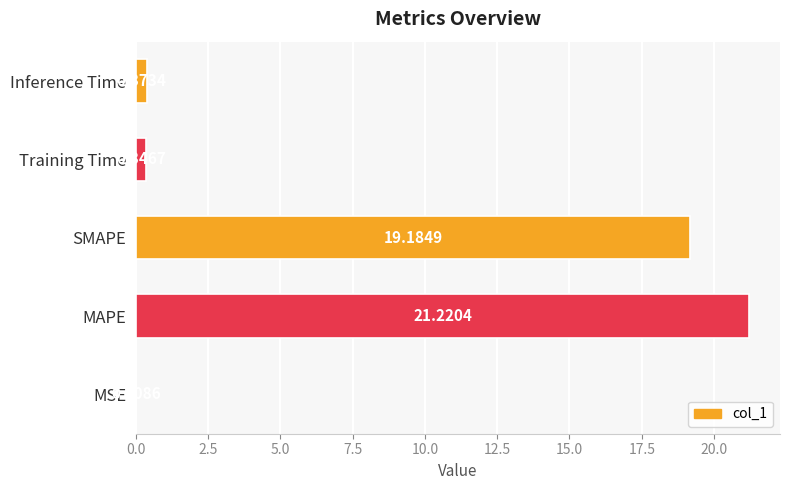

Are the bars grouped side by side (vs. stacked)?

No